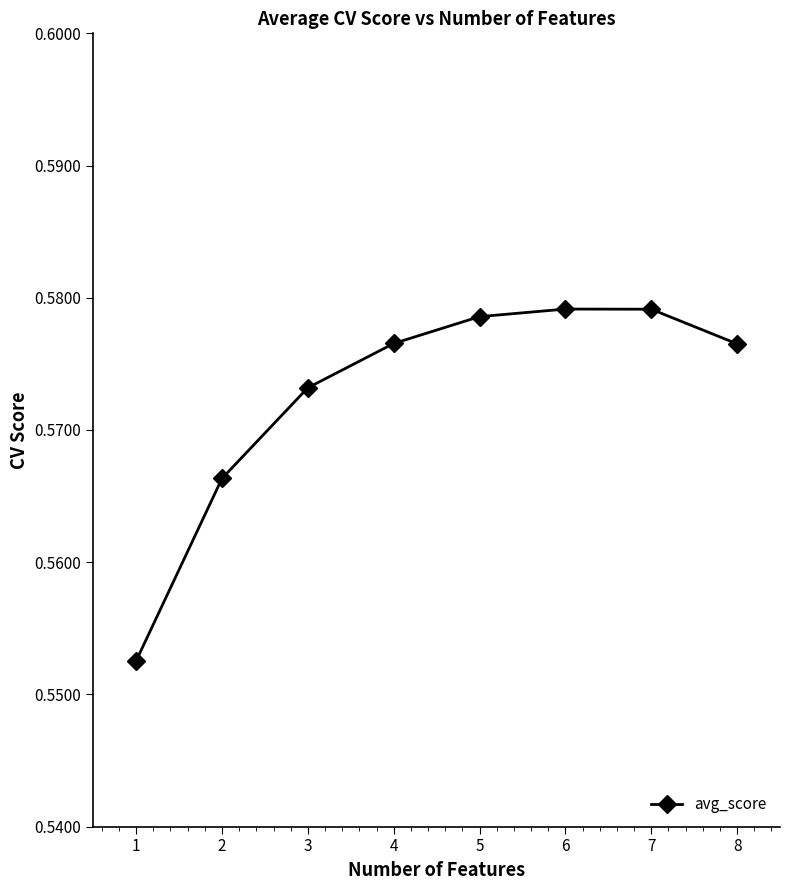

Is this an area chart (filled region under the line)?

No